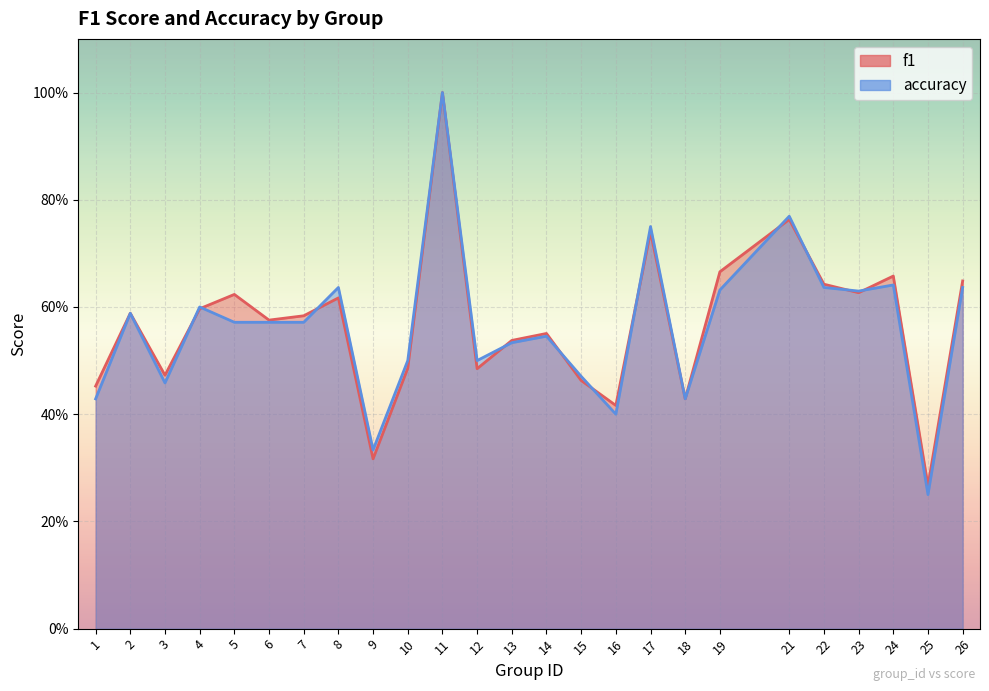

What value does the accuracy series have at 3?

0.5